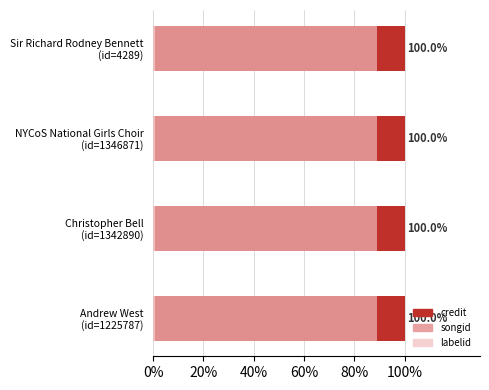

How many bars are there in total?

12